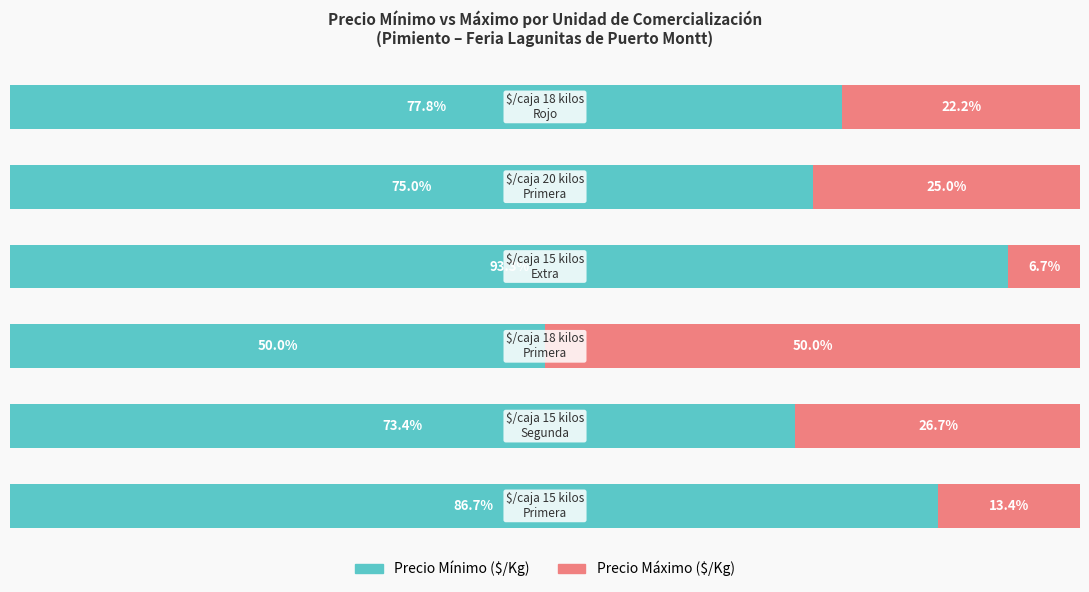

What are all the series names shown in the legend?

Precio Mínimo ($/Kg), Precio Máximo ($/Kg)